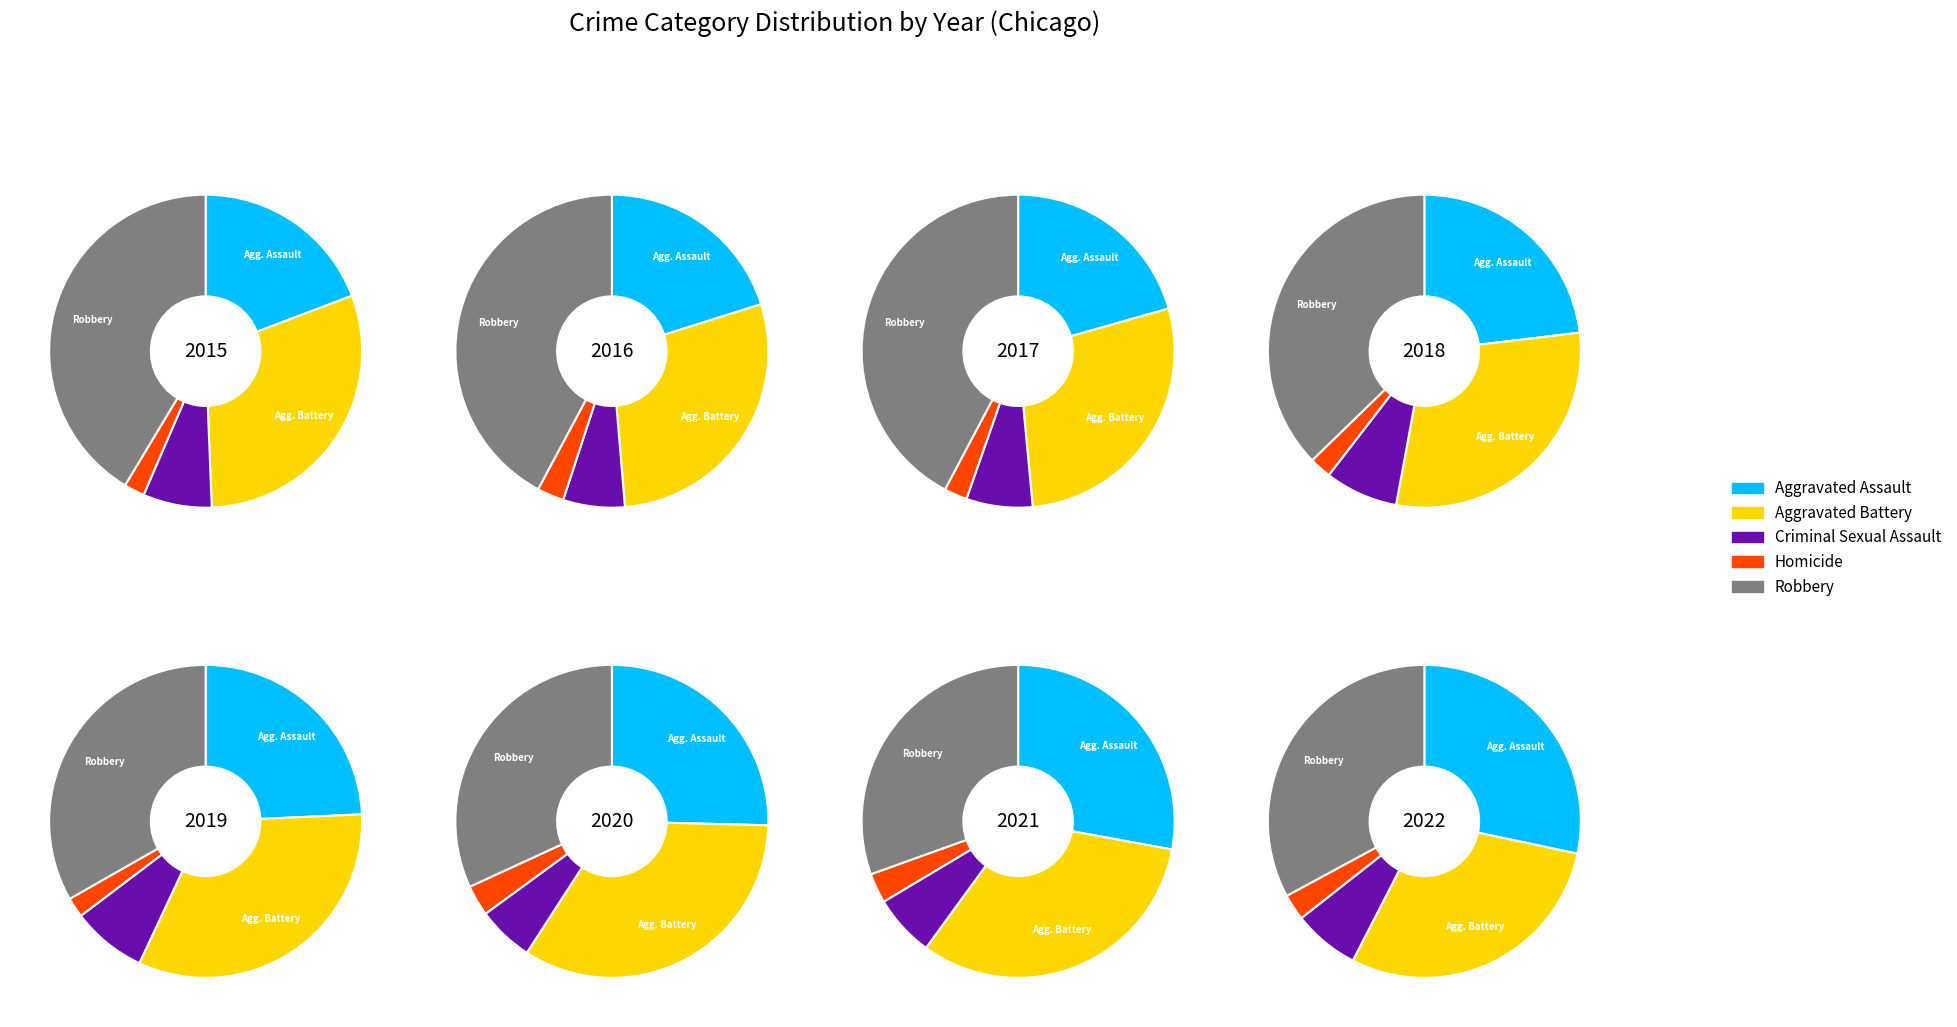

What percentage is the 1 slice, to the nearest percent?

17%